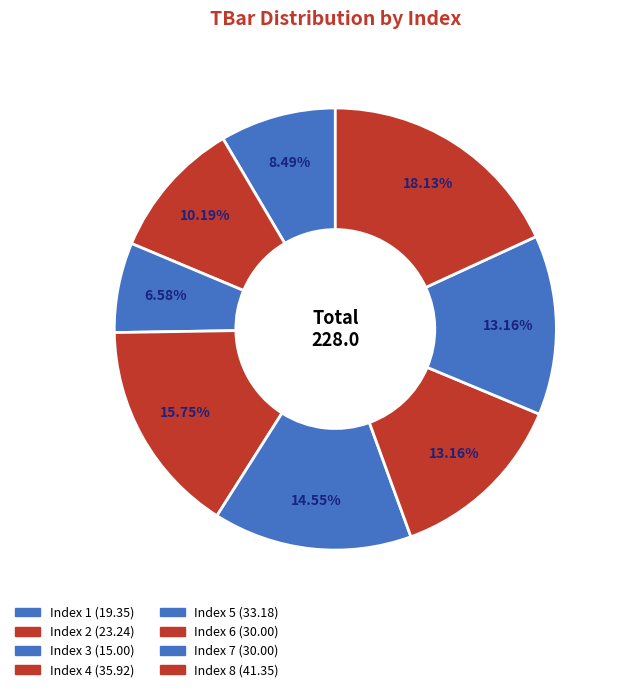

How many slices are in this pie chart?

8